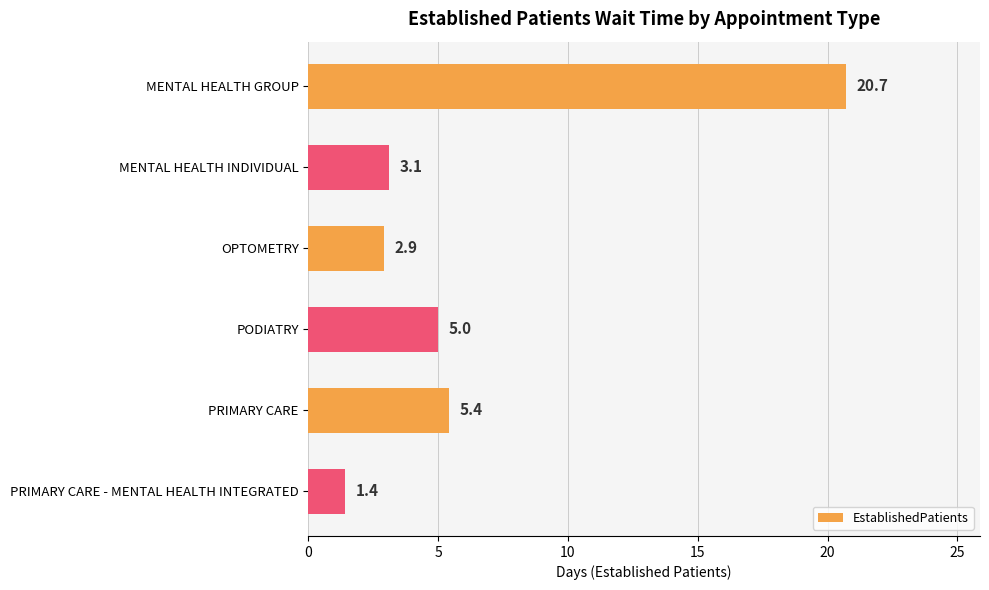

List the labels in order of value, smallest first.

PRIMARY CARE - MENTAL HEALTH INTEGRATED, OPTOMETRY, MENTAL HEALTH INDIVIDUAL, PODIATRY, PRIMARY CARE, MENTAL HEALTH GROUP